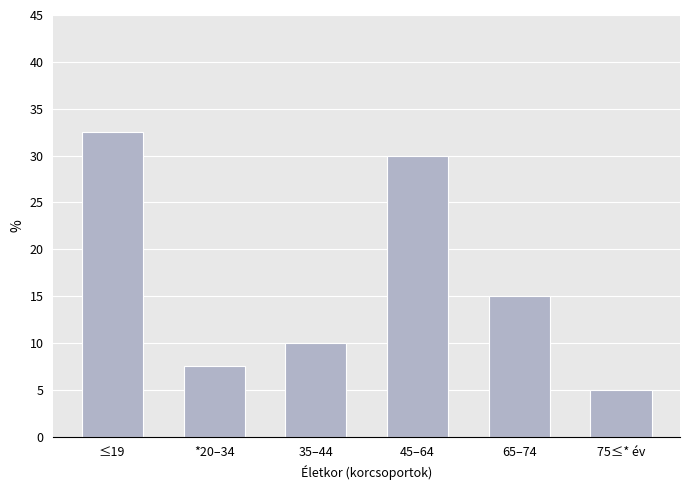

Reading left to right, extract all data points from this chart.

32.5	7.5	10.0	30.0	15.0	5.0